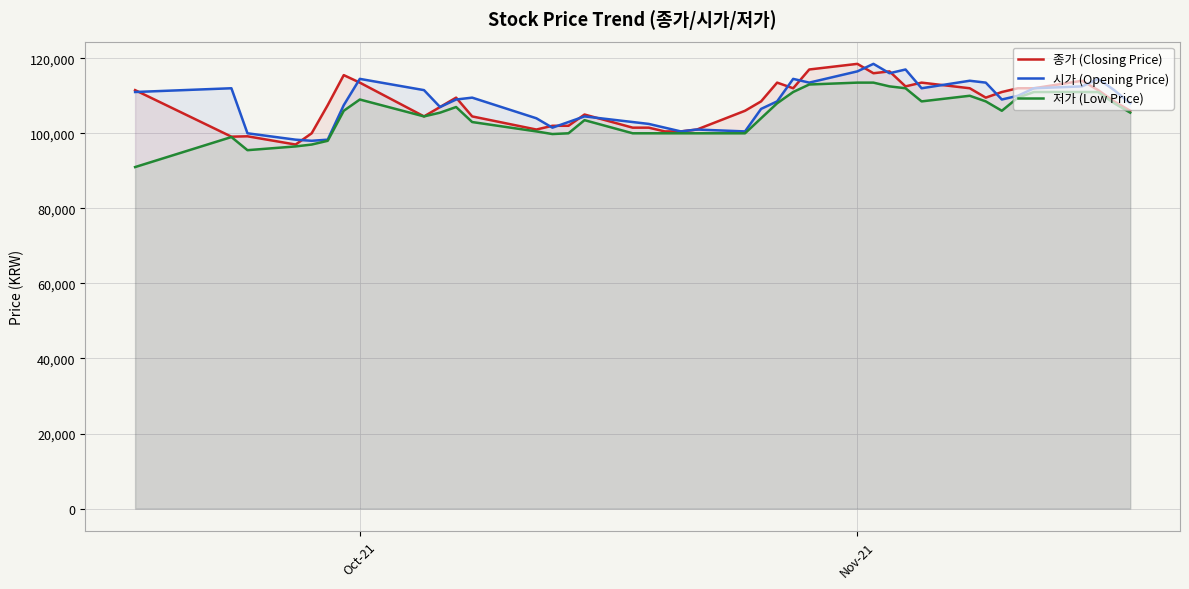

What is the highest value of the 저가 (Low Price) series?

113500